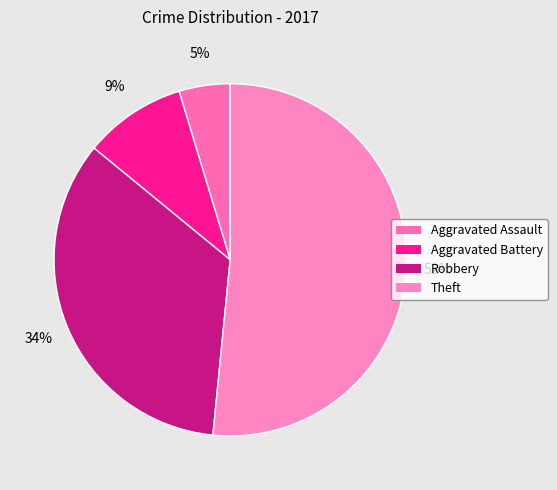

The Aggravated Battery slice represents 9% of the pie. True or false?

True